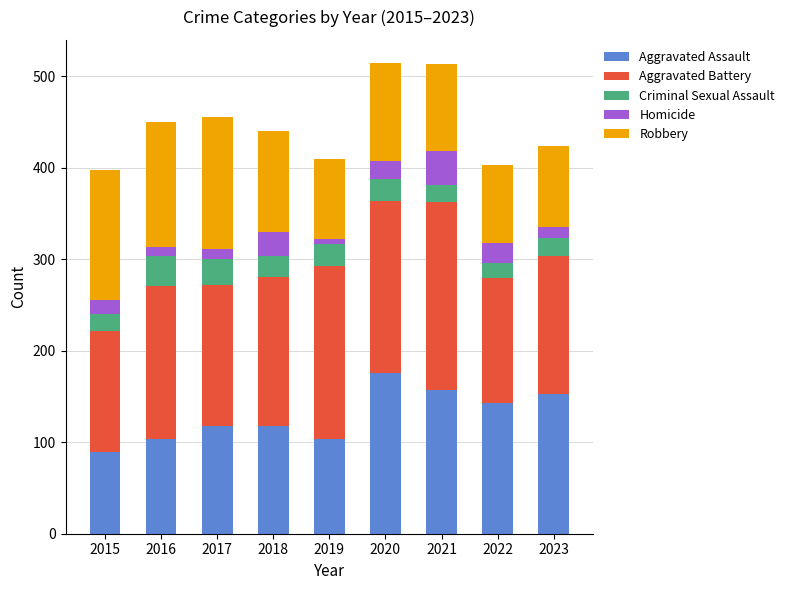

Are the bars horizontal?

No